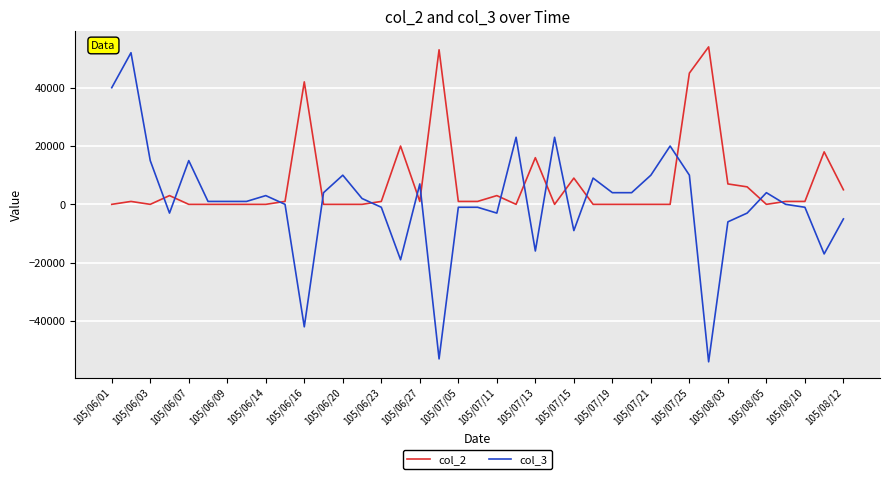

What is the maximum value shown in the chart?

54000